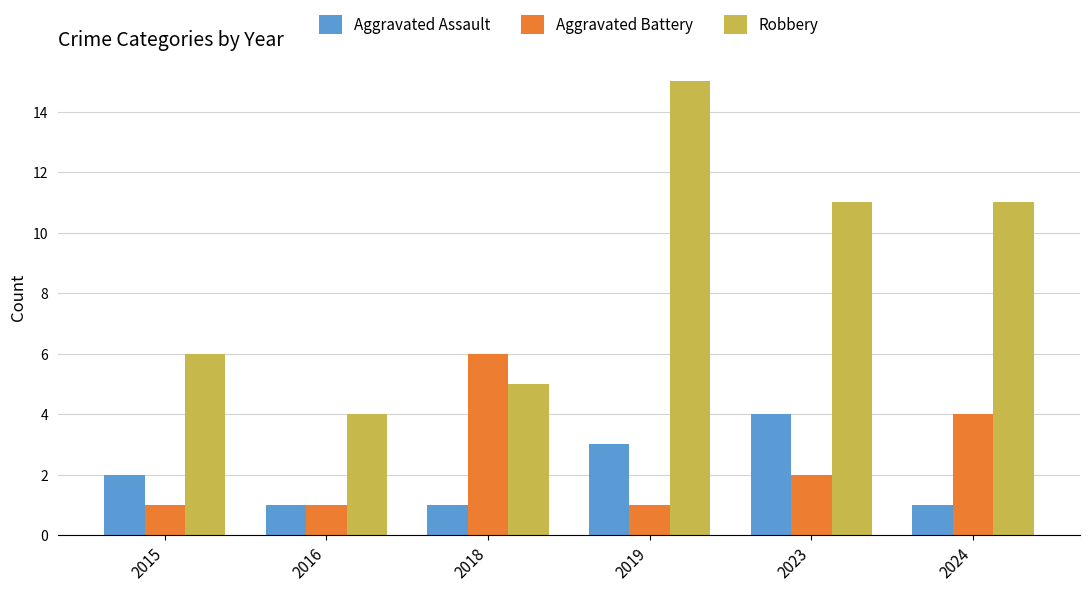

How many groups of bars are there?

6